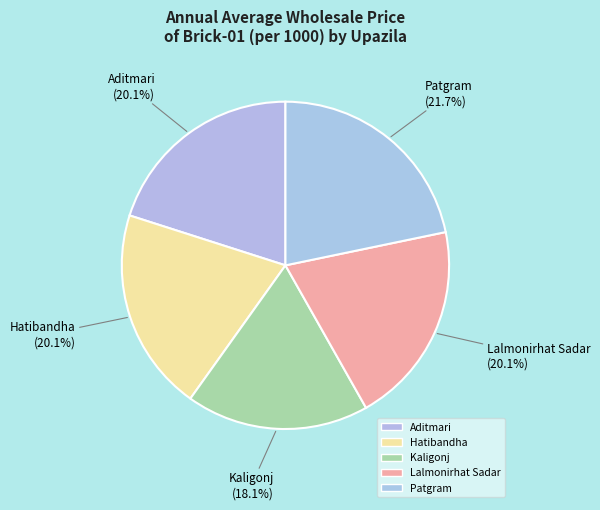

The Hatibandha slice represents 28% of the pie. True or false?

False